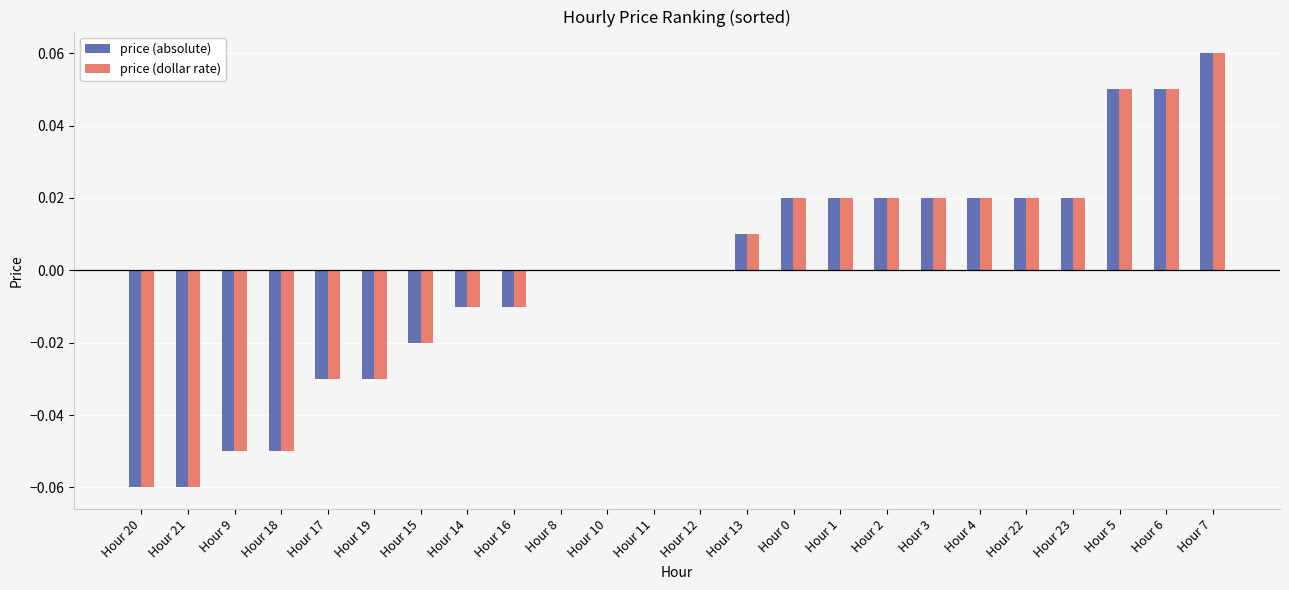

True or false: price (dollar rate) has a value of 0.0 at Hour 12.

True